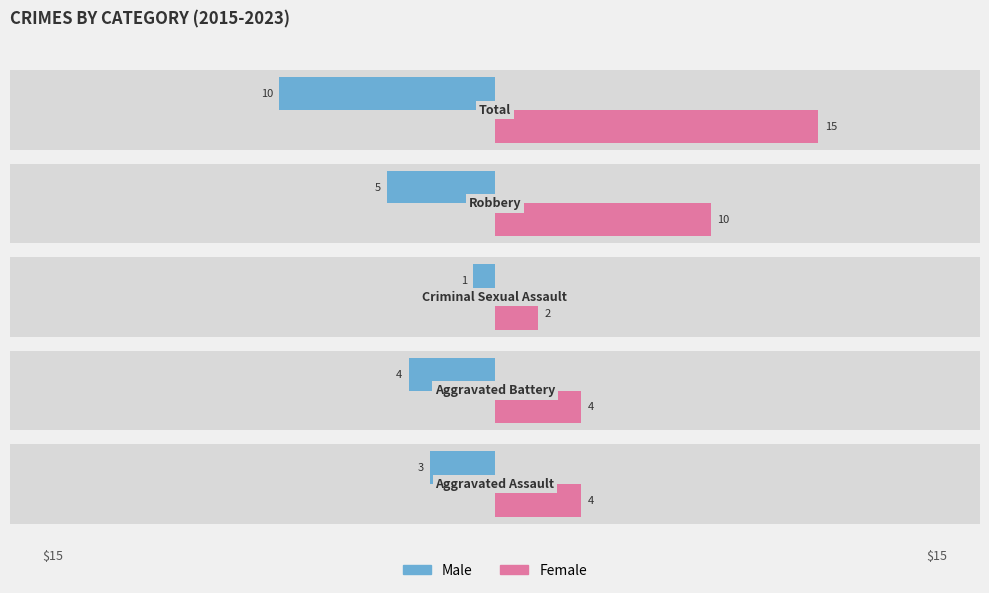

What are all the series names shown in the legend?

Male, Female